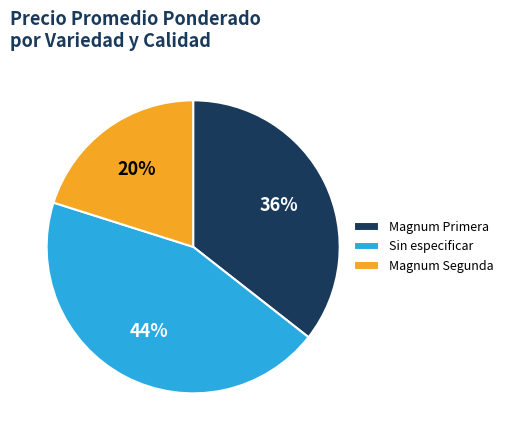

To the nearest percent, what portion does Sin especificar represent?

44%